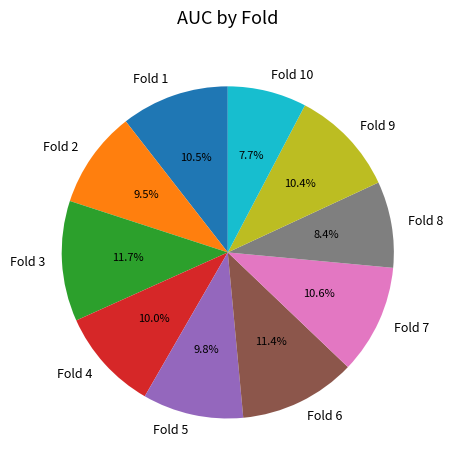

Between Fold 9 and Fold 6, which is larger?

Fold 6